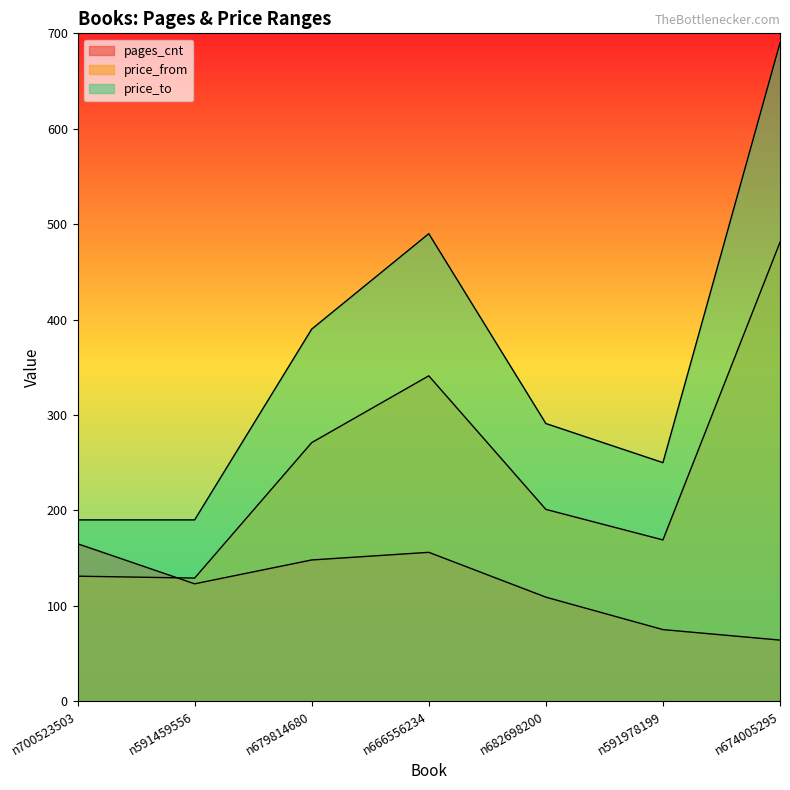

Rank the series by their average value, from lowest to highest.

pages_cnt, price_from, price_to